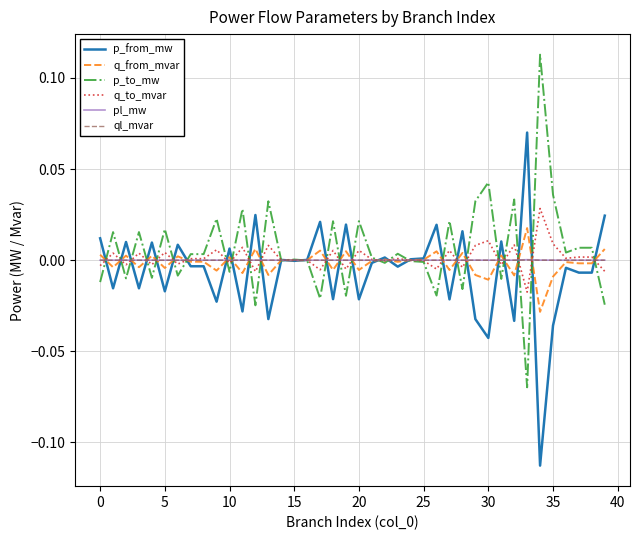

How many interior local peaks does the p_from_mw series have?

14